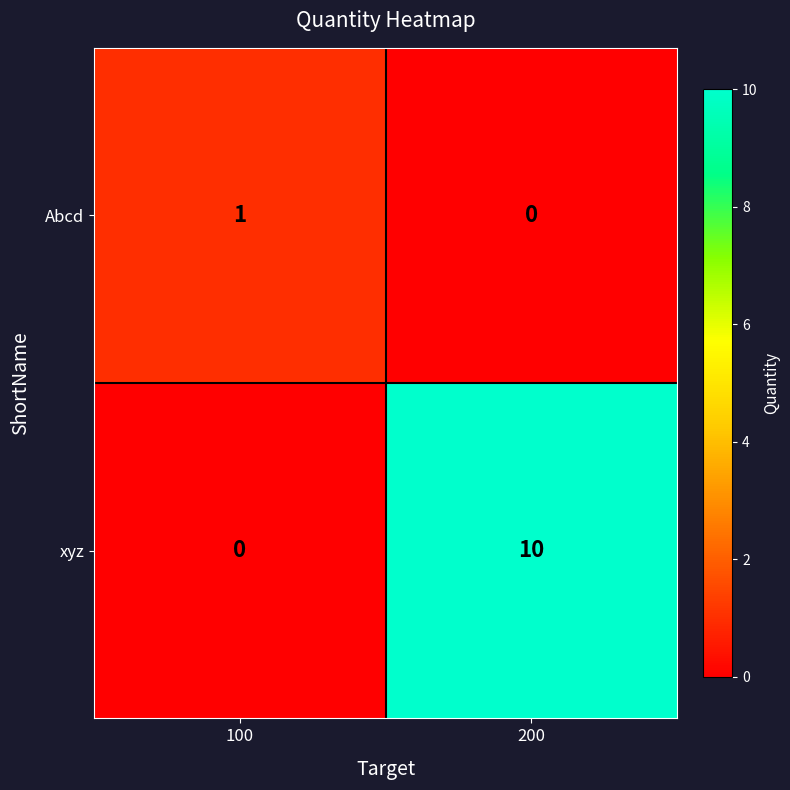

Reading left to right, transcribe all the data shown in this chart.

Abcd: 1	0
xyz: 0	10